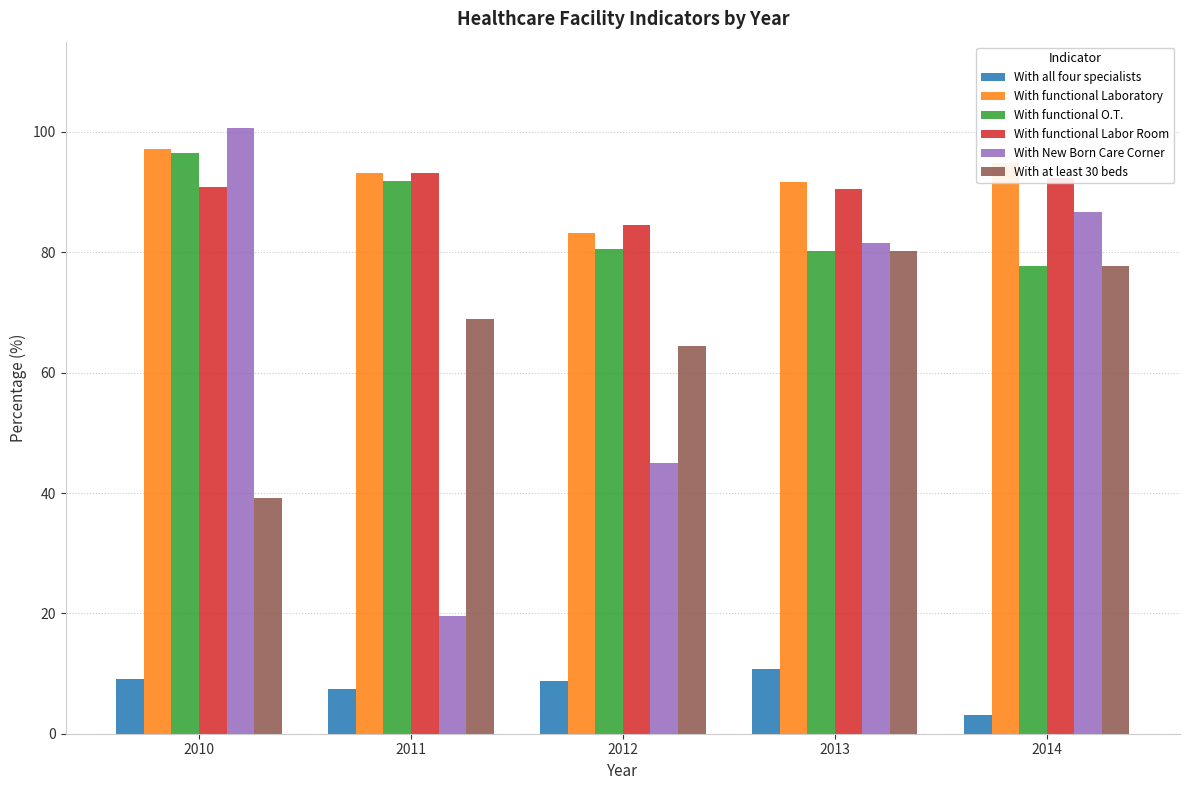

What are all the series names shown in the legend?

With all four specialists, With functional Laboratory, With functional O.T., With functional Labor Room, With New Born Care Corner, With at least 30 beds